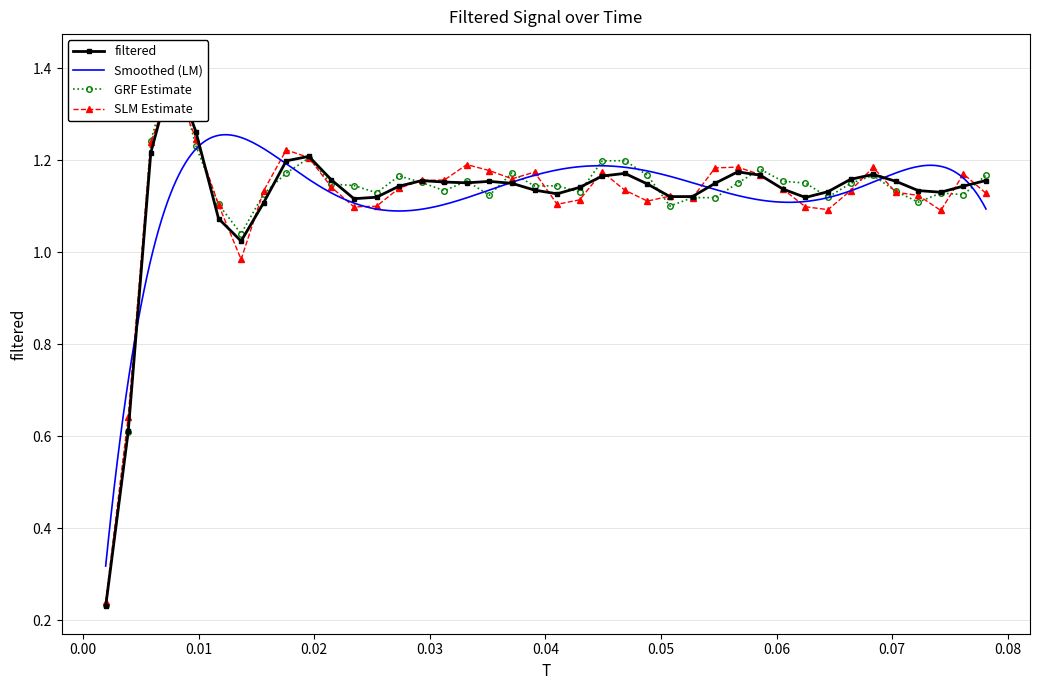

Where does the data first go above 1?

0.01